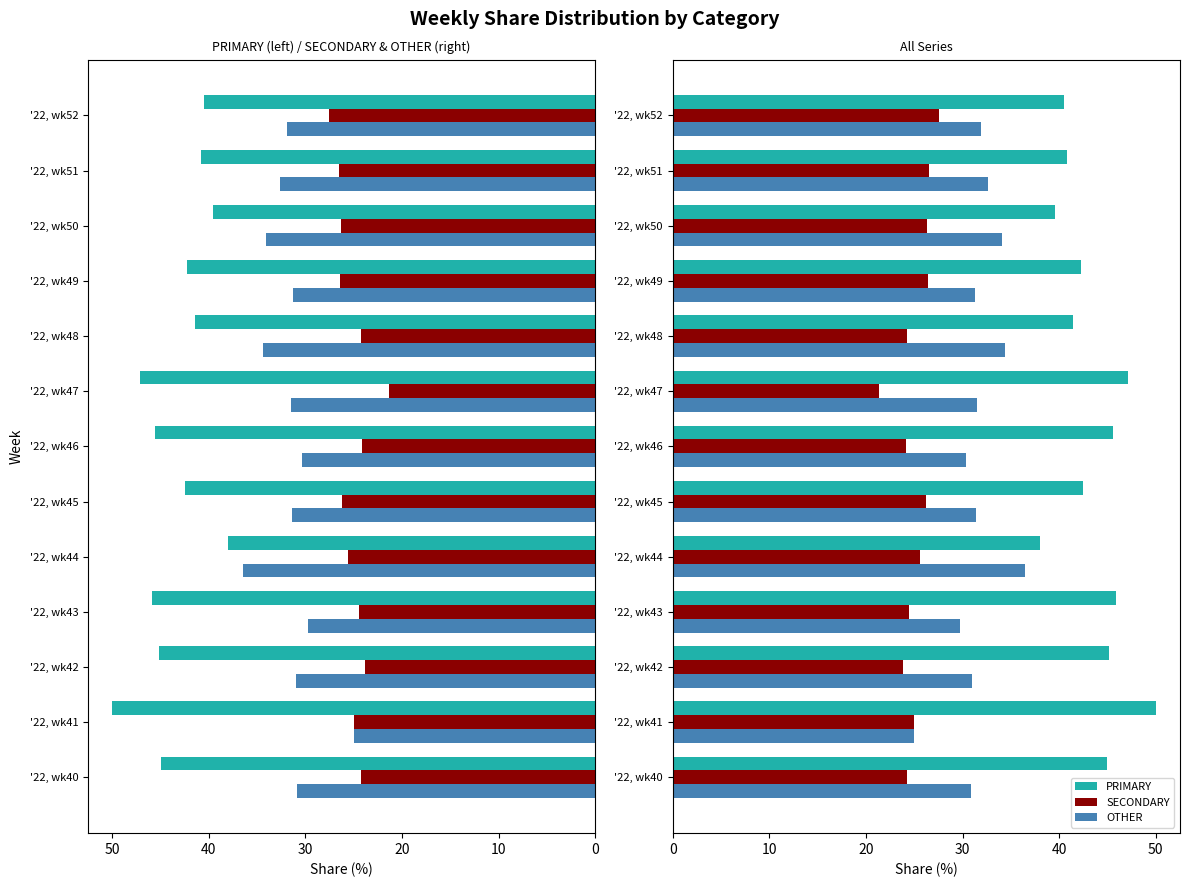

How many bars are there in total?

39